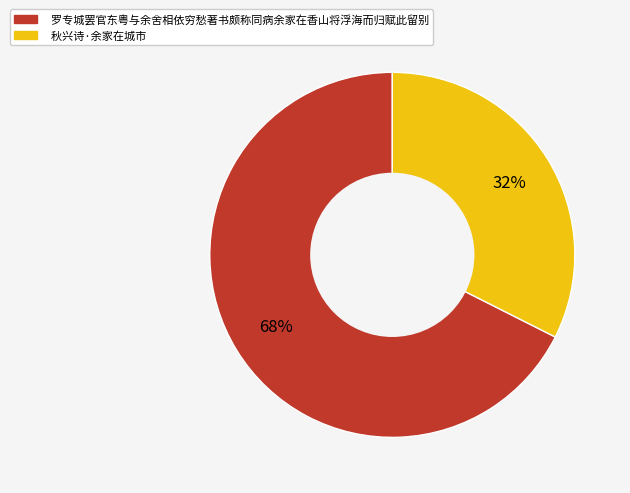

To the nearest percent, what portion does 秋兴诗·余家在城市 represent?

32%